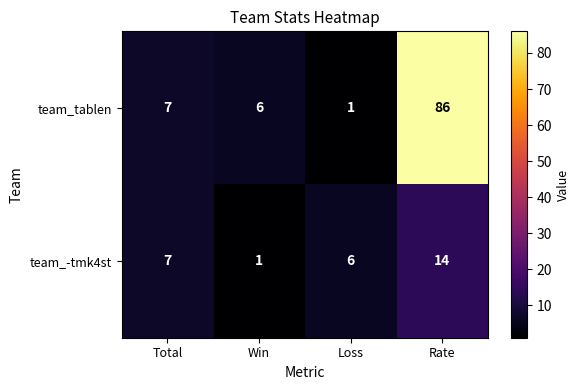

What is the highest value of the team_-tmk4st series?

14